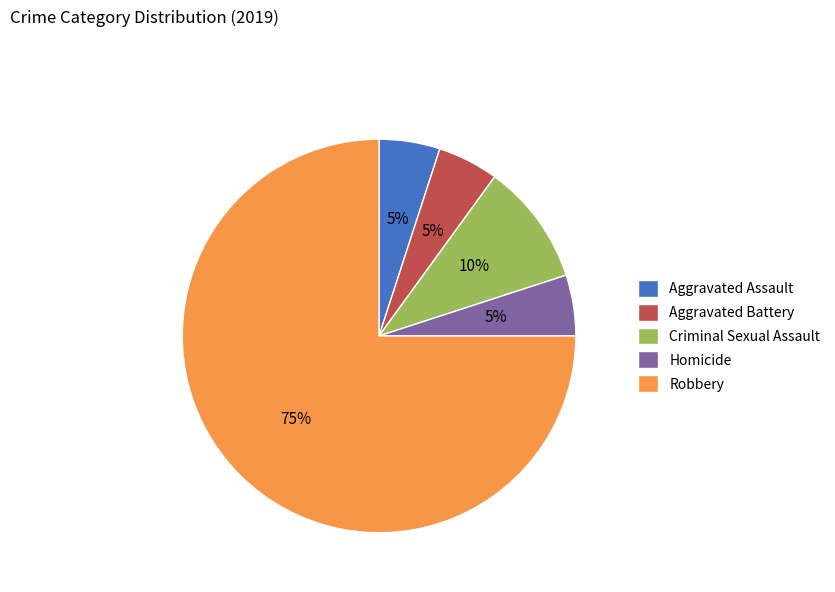

Does Criminal Sexual Assault represent more than half of the total?

No